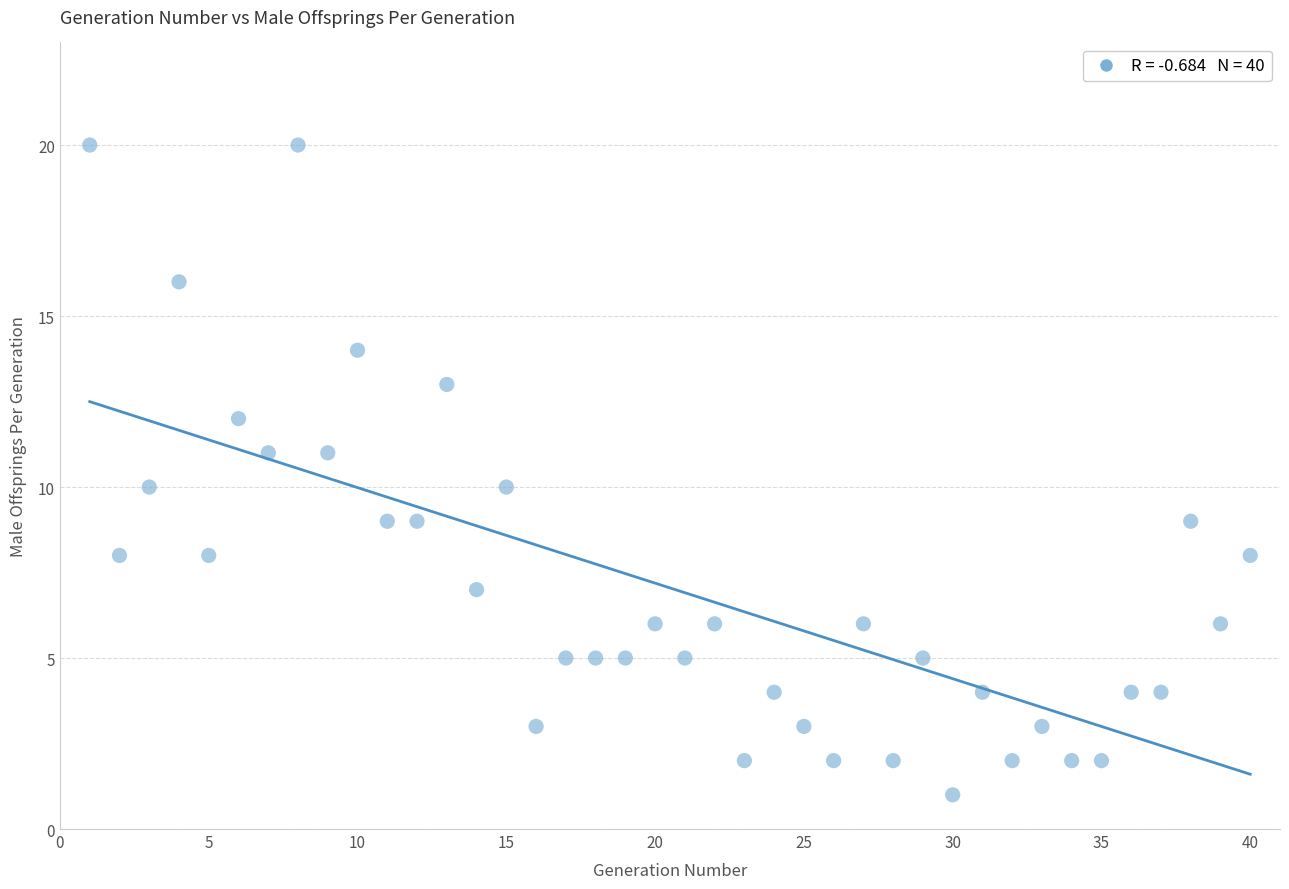

What is the range of Y values (max minus min)?

19